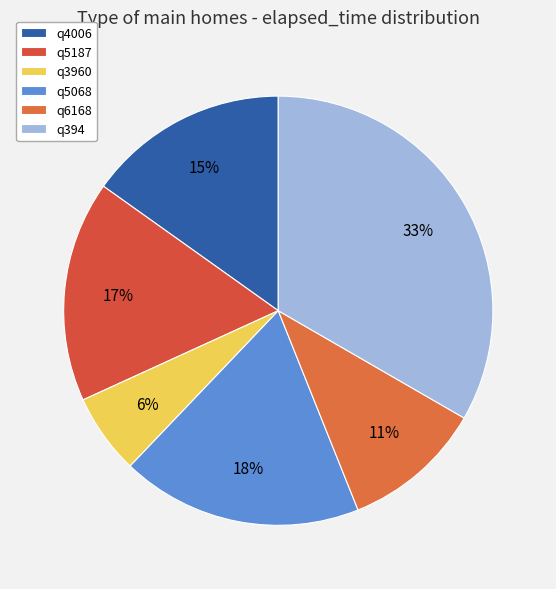

To the nearest percent, what percentage of the pie is q6168?

11%